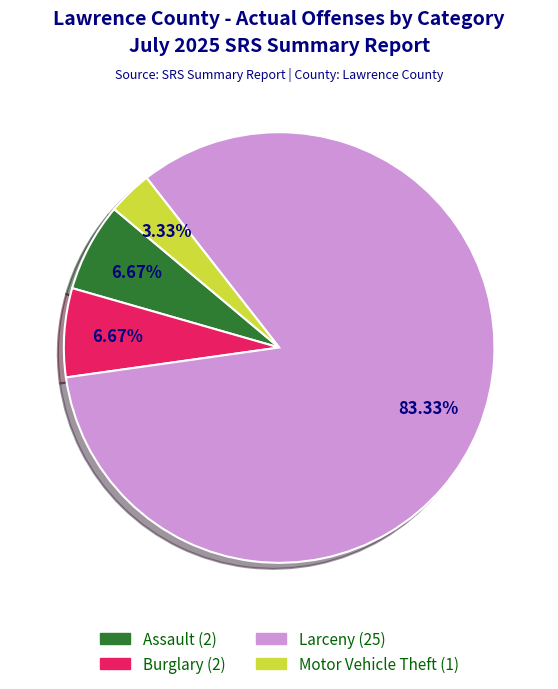

How many slices are in this pie chart?

4